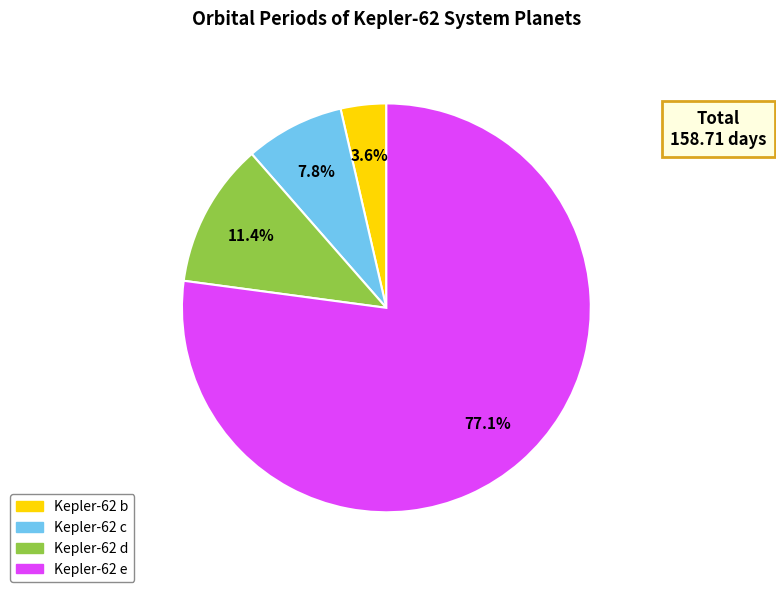

Does Kepler-62 c represent more than half of the total?

No